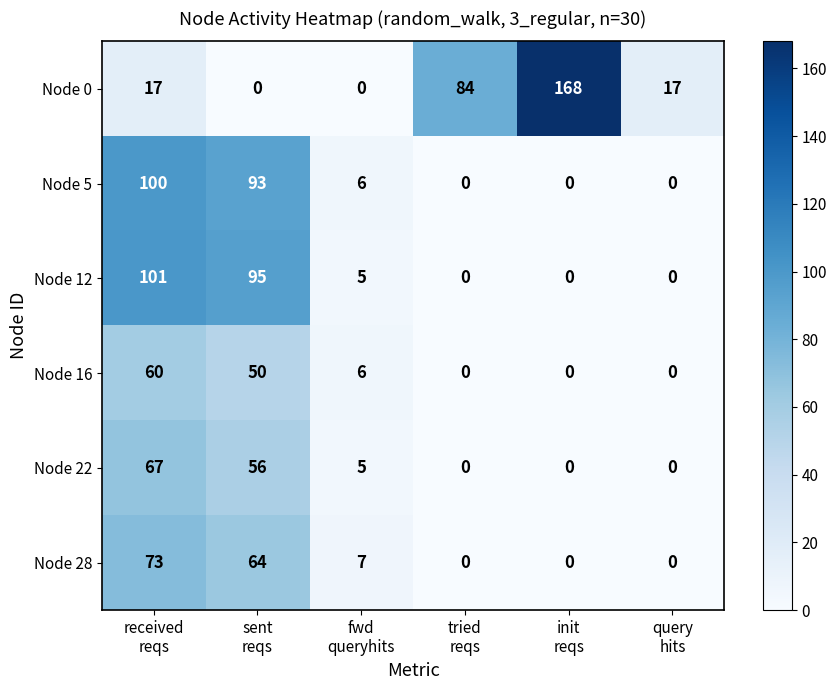

Rank the series by their maximum value, from lowest to highest.

Node 16, Node 22, Node 28, Node 5, Node 12, Node 0